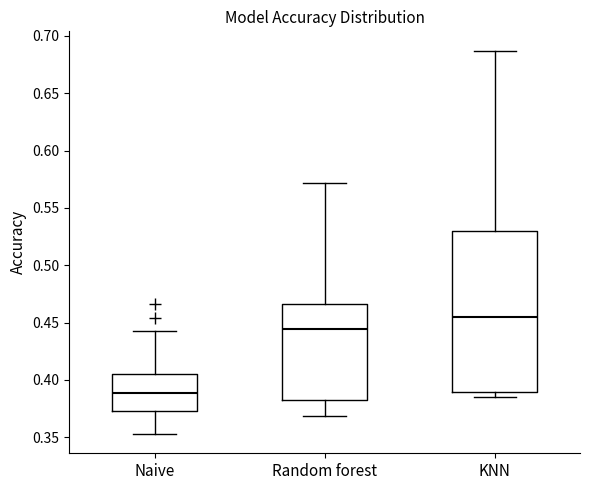

Where does the median line of the box for KNN sit on the y-axis? The values are not printed on the chart, so give them approximately, as read against the axis.

0.455